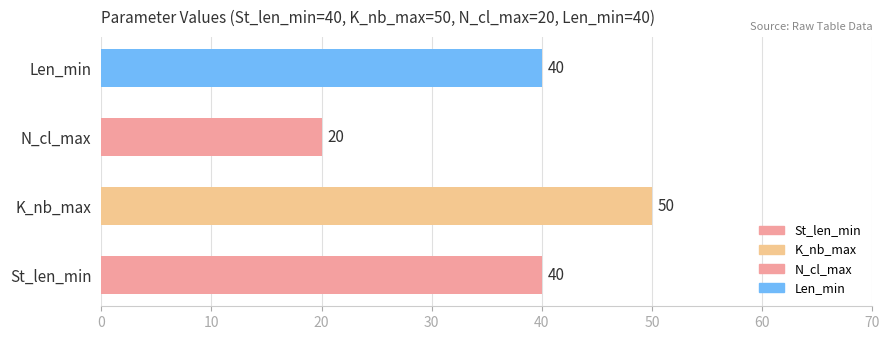

List the series in order of their peak value, highest first.

K_nb_max, St_len_min, Len_min, N_cl_max